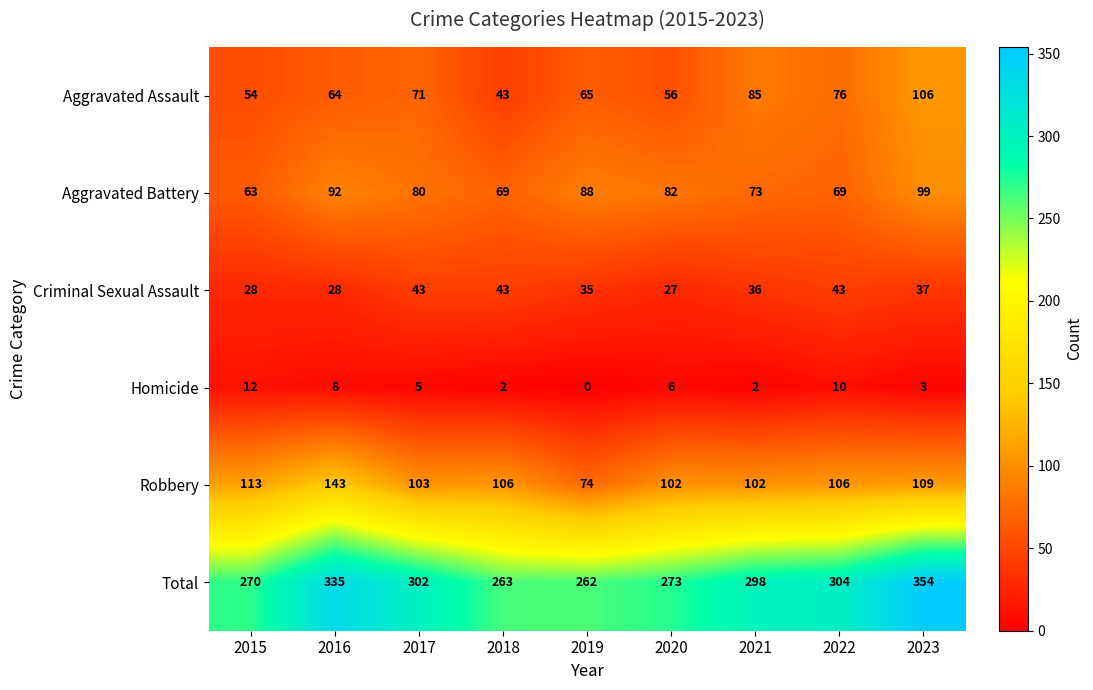

Where does the Criminal Sexual Assault series first go above 36?

2017